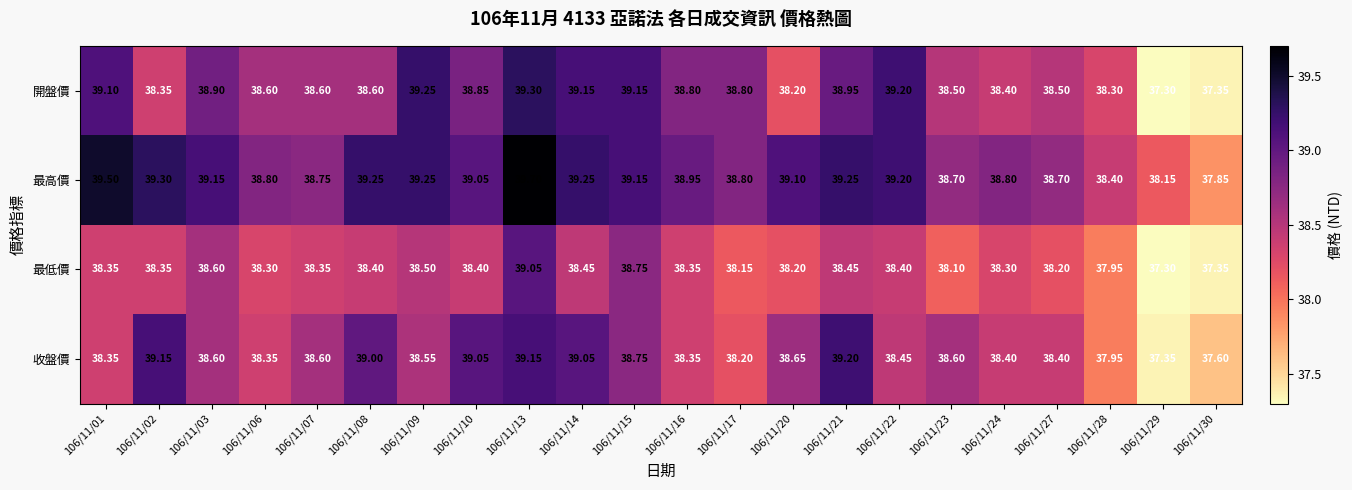

Which series has the widest spread of values?

開盤價